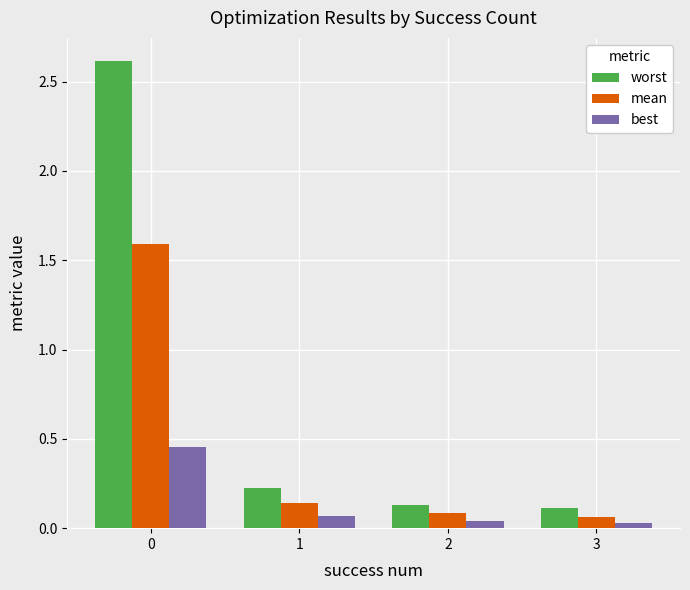

Rank the series by their average value, from highest to lowest.

worst, mean, best